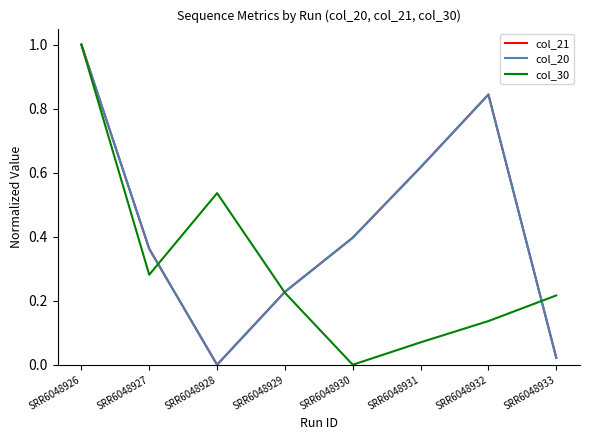

What is the sum of all col_21 values?

3.5